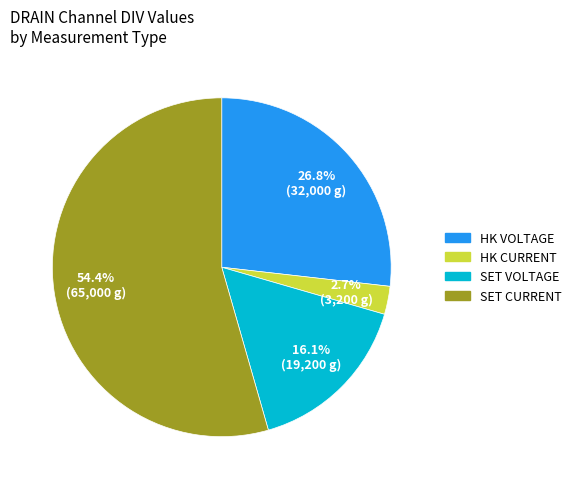

Count the number of slices in the pie.

4